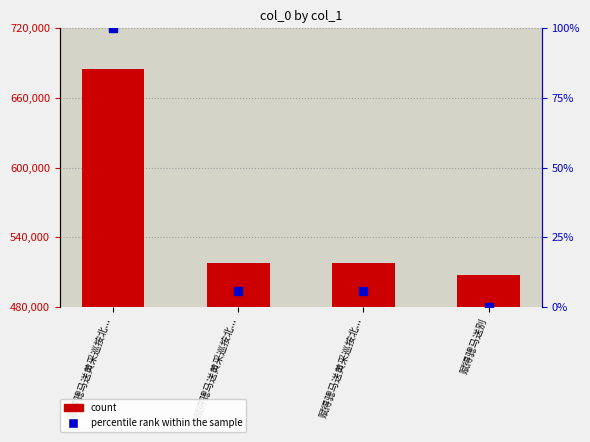

Where is col_0 nearest to the value 596331?

赋得骢马送黄采巡按北...